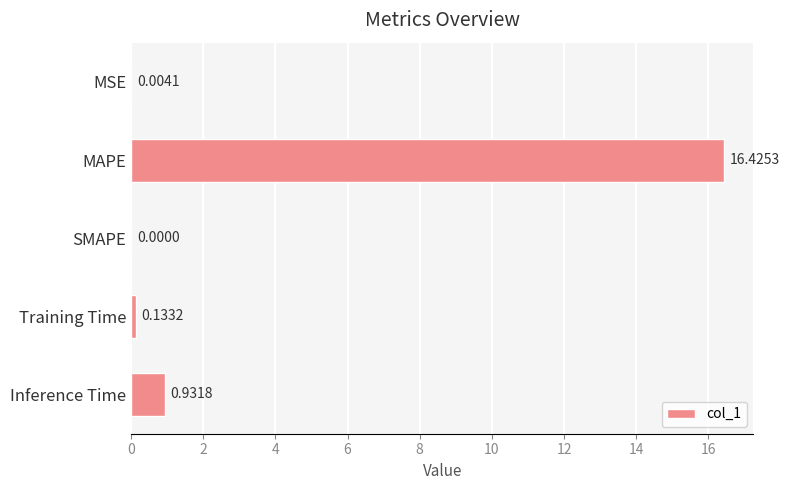

At which label is the value closest to 8?

Inference Time